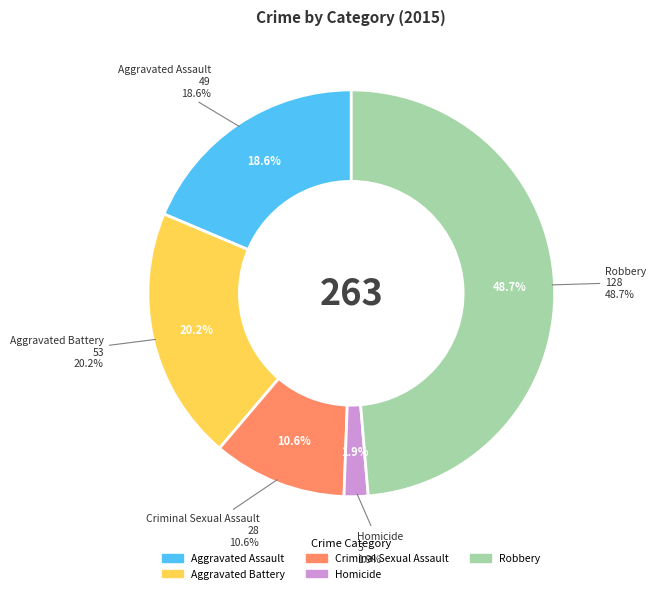

How many segments does this pie chart have?

5